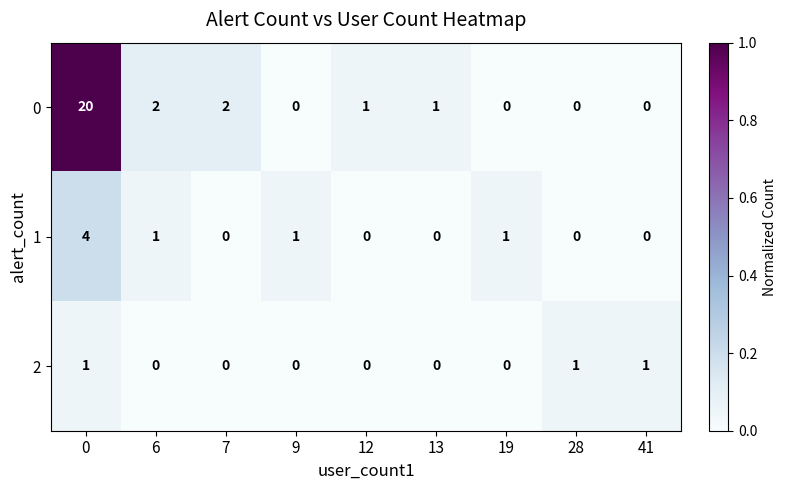

Reading right to left, list all the values displayed in this chart.

0: 0	0	0	1	1	0	2	2	20
1: 0	0	1	0	0	1	0	1	4
2: 1	1	0	0	0	0	0	0	1